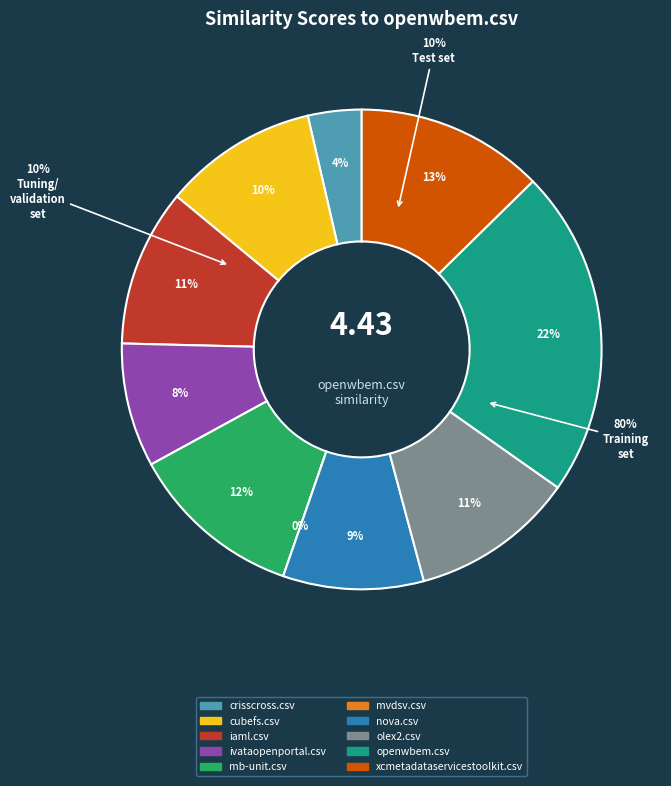

Which slice is the largest?

openwbem.csv